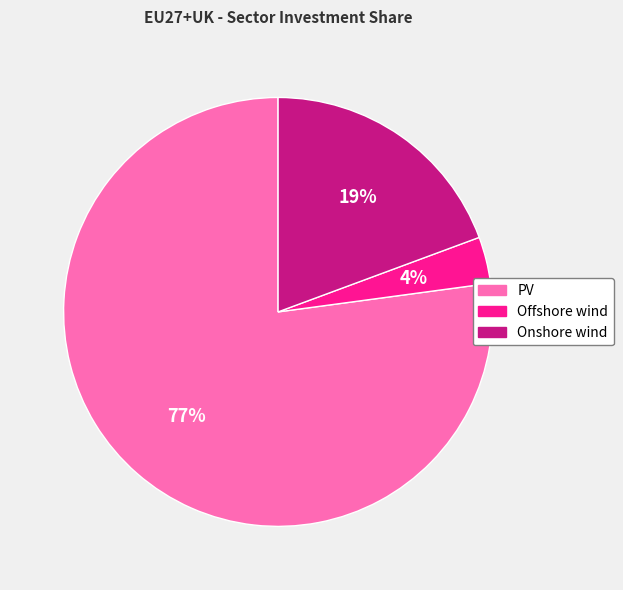

Which slice is the smallest?

Offshore wind